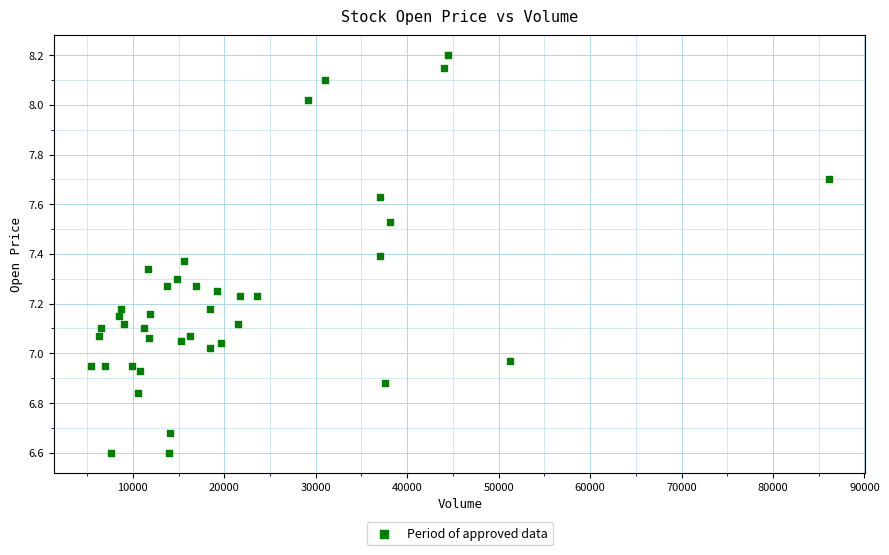

What is the range of X values (max minus min)?

80666.0